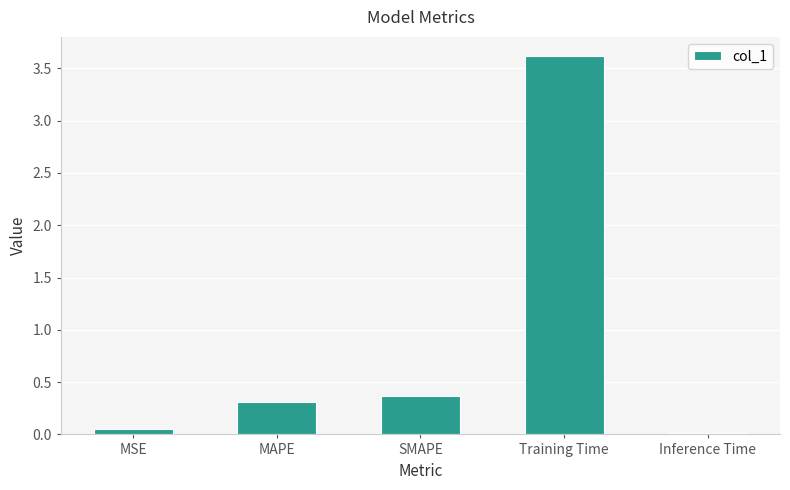

The chart shows a value of 0.3 at MAPE. True or false?

True